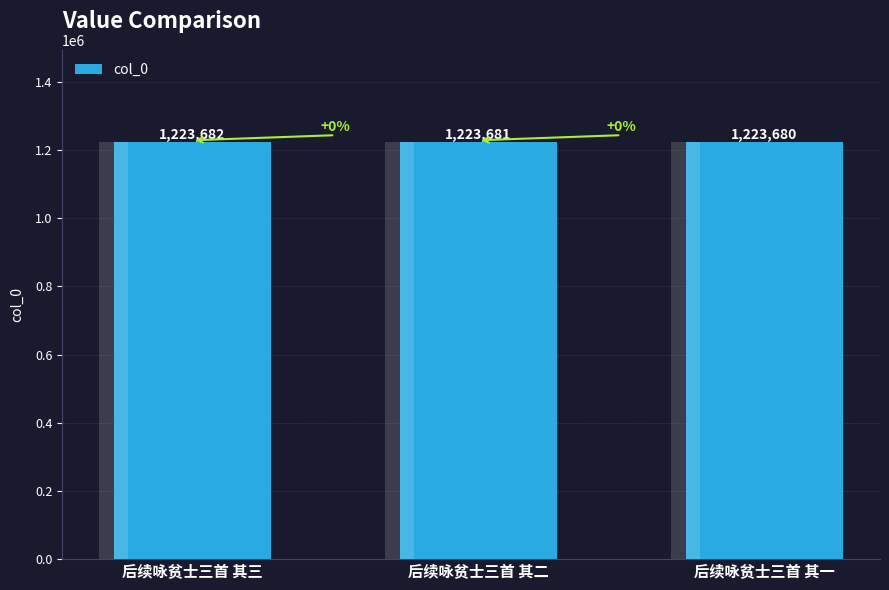

What is the value of the 3rd bar from the left?

1223680